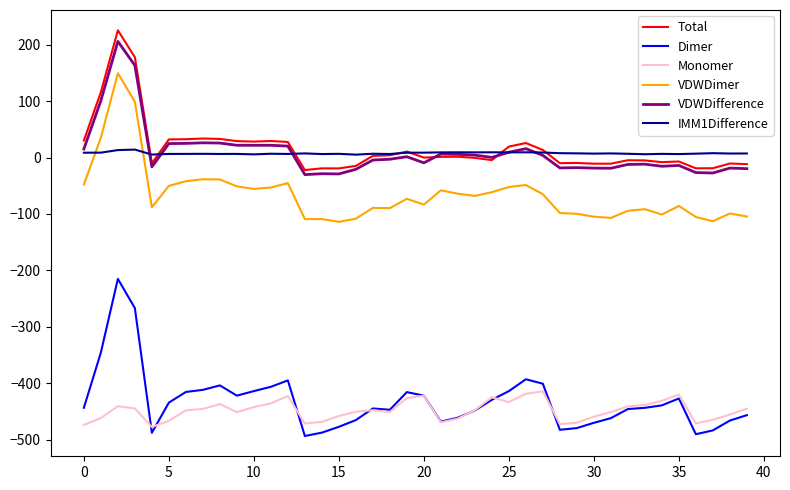

What is the sum of all Total values?

659.3